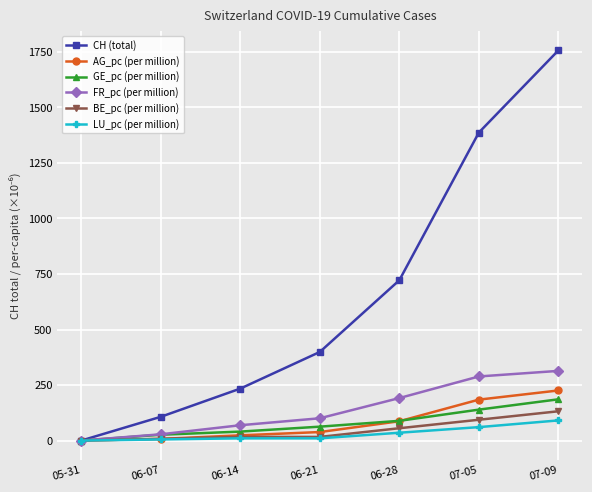

Which series changed the most between 05-31 and 06-21?

CH (total)